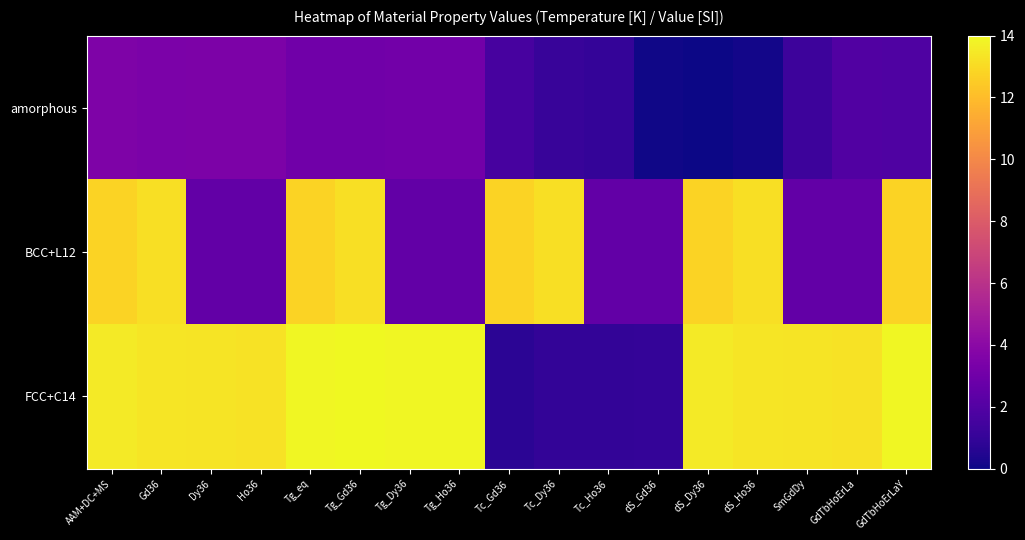

At how many categories does at least one series exceed 5?

15